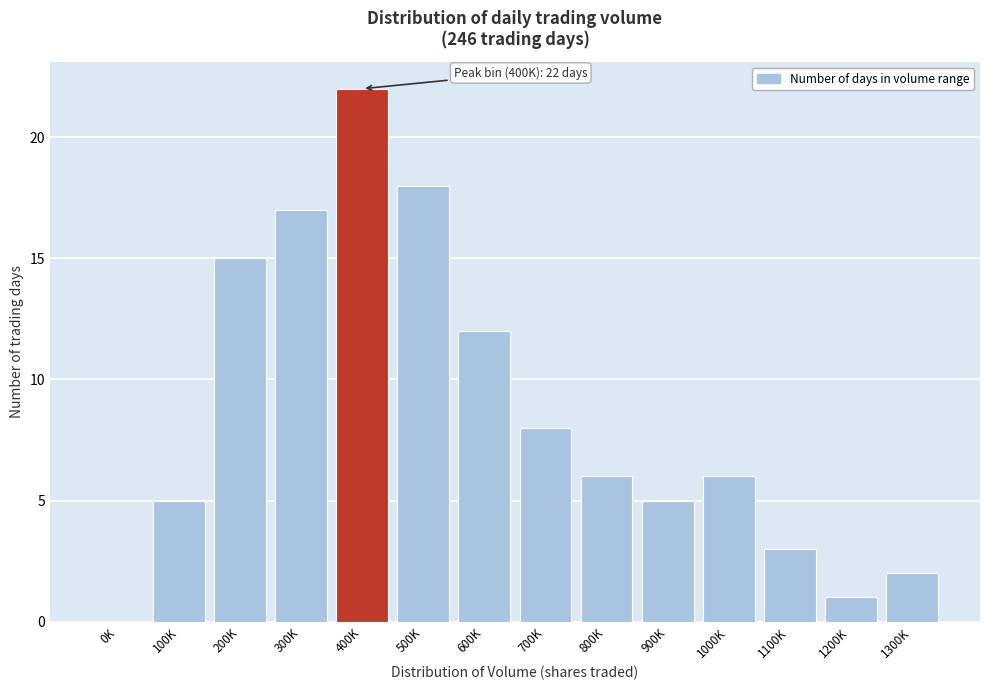

Reading left to right, list all the values displayed in this chart.

0K=0	100K=5	200K=15	300K=17	400K=22	500K=18	600K=12	700K=8	800K=6	900K=5	1000K=6	1100K=3	1200K=1	1300K=2